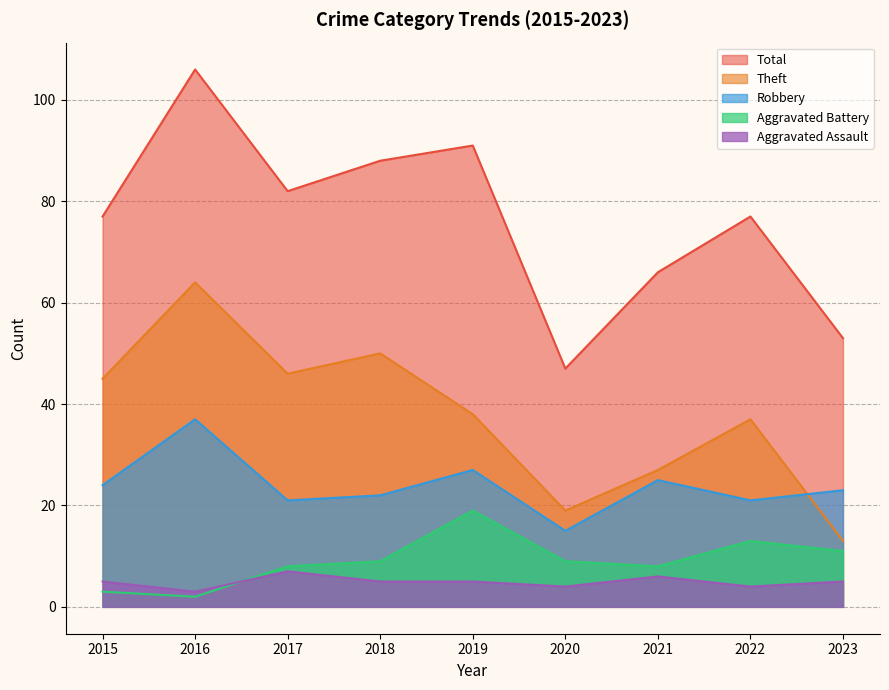

At which category is the sum across all series the highest?

2016